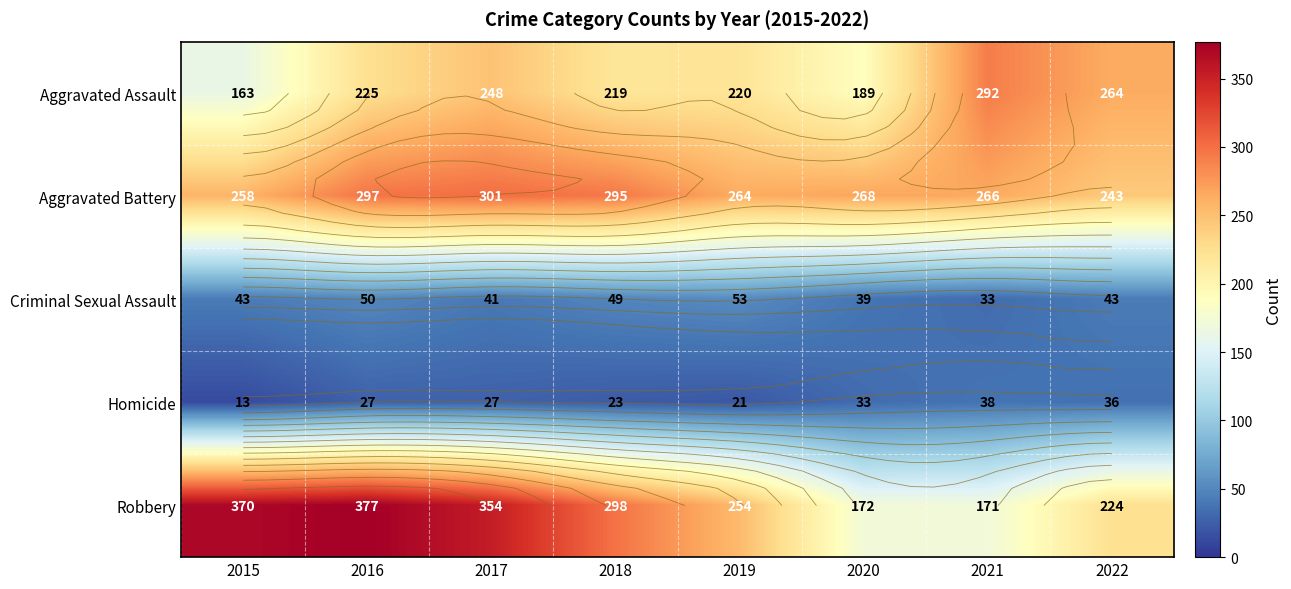

At 2022, list the series in order from largest to smallest.

Aggravated Assault, Aggravated Battery, Robbery, Criminal Sexual Assault, Homicide